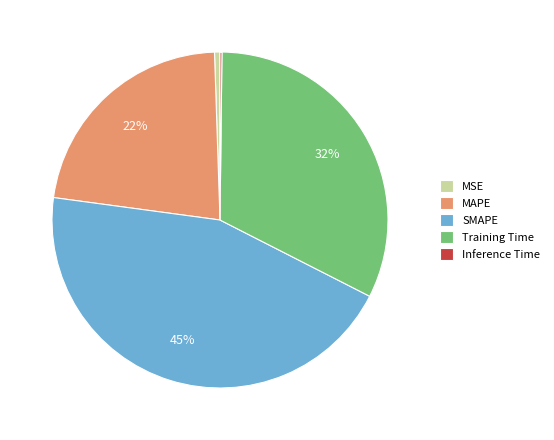

Which has a higher value, MAPE or SMAPE?

SMAPE